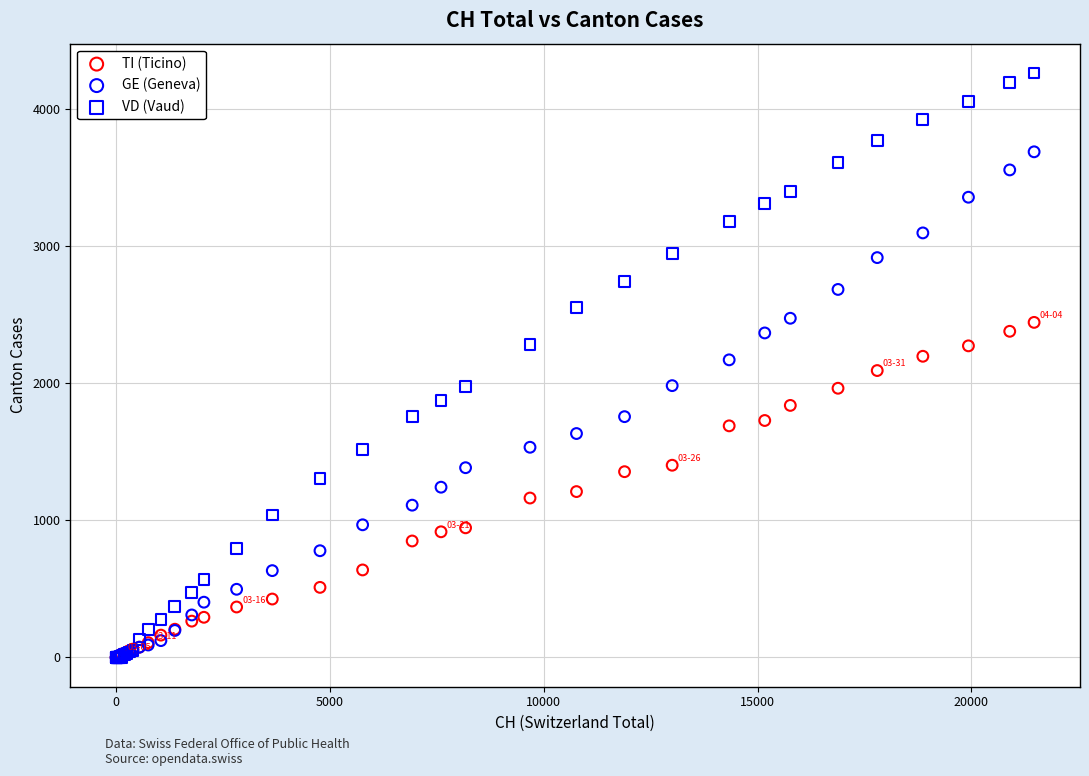

Which series has the largest Y range (max minus min)?

VD (Vaud)